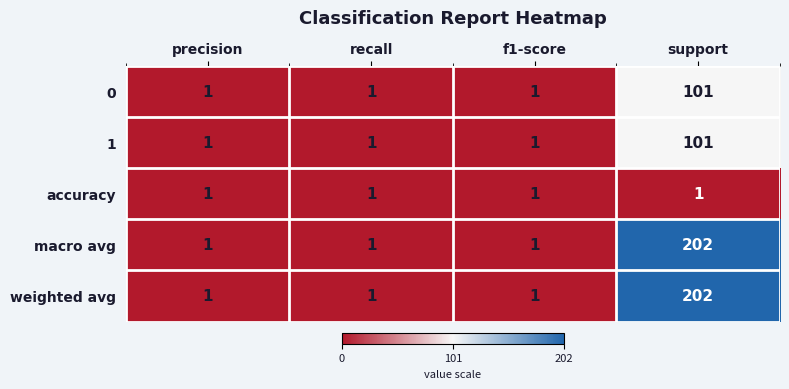

How many weighted avg values are between 1 and 202?

4